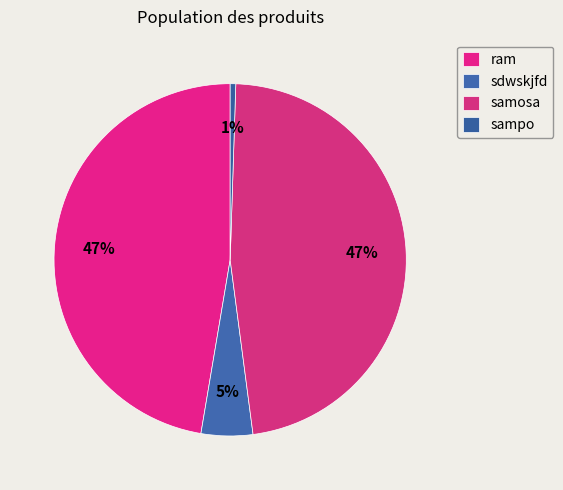

How many slices are in this pie chart?

4